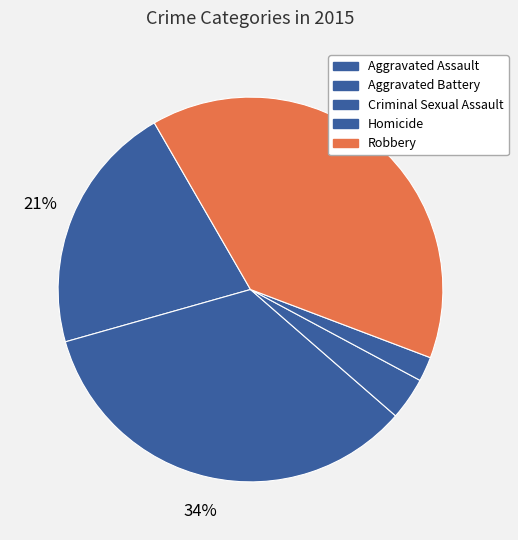

What is the change in value from Criminal Sexual Assault to Homicide?

-8